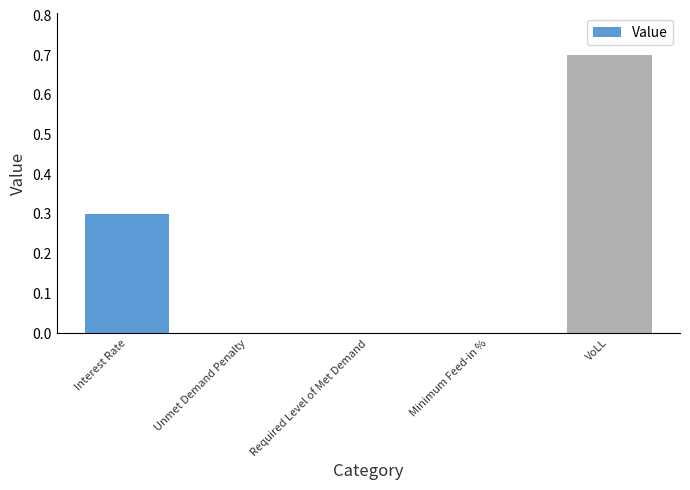

Reading left to right, what are all the values shown in this chart?

Interest Rate=0.3	Unmet Demand Penalty=0.0	Required Level of Met Demand=0.0	Minimum Feed-in %=0.0	VoLL=0.7